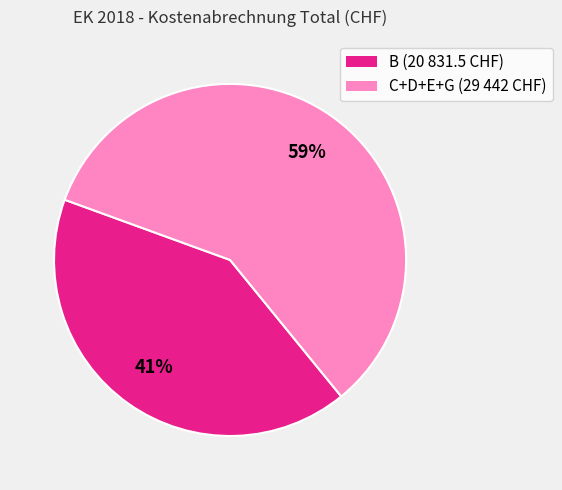

To the nearest percent, what is the average slice percentage?

50%